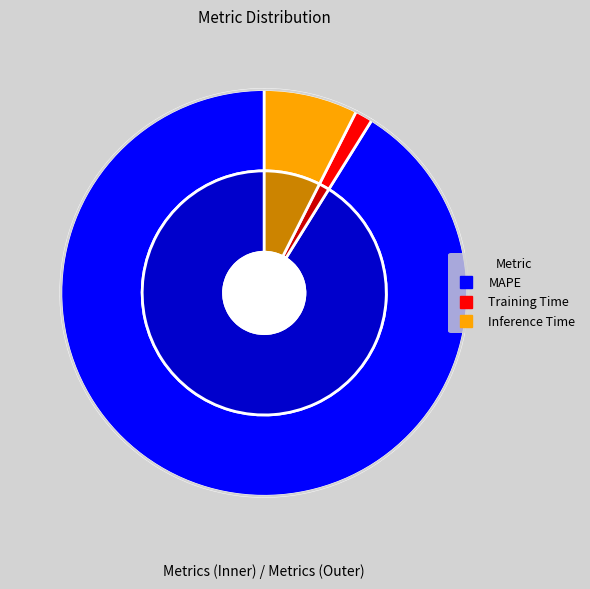

To the nearest percent, what is the average slice percentage?

33%